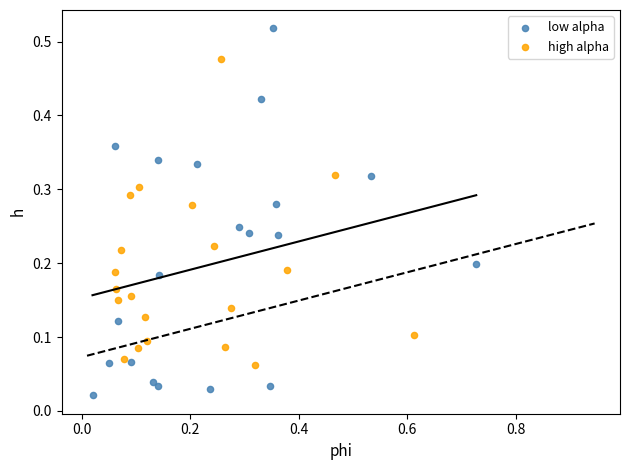

Which series contains the highest Y value?

low alpha